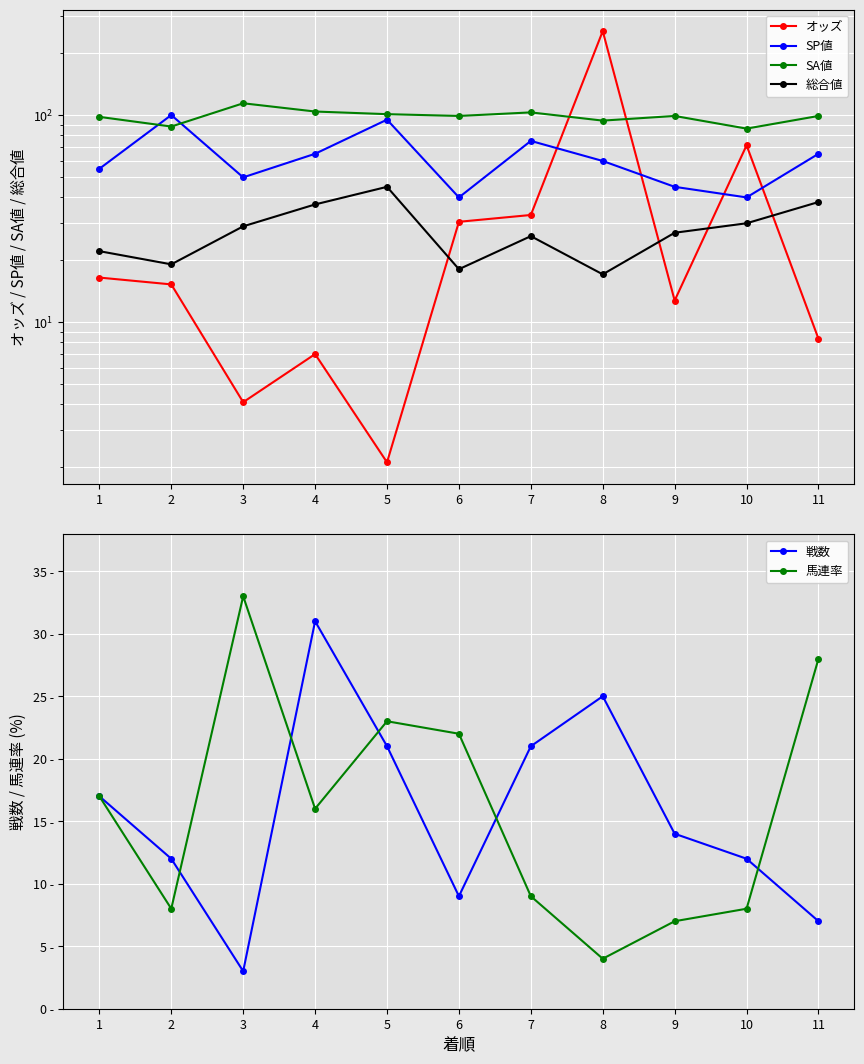

What is the average value of the 総合値 series?

28.0